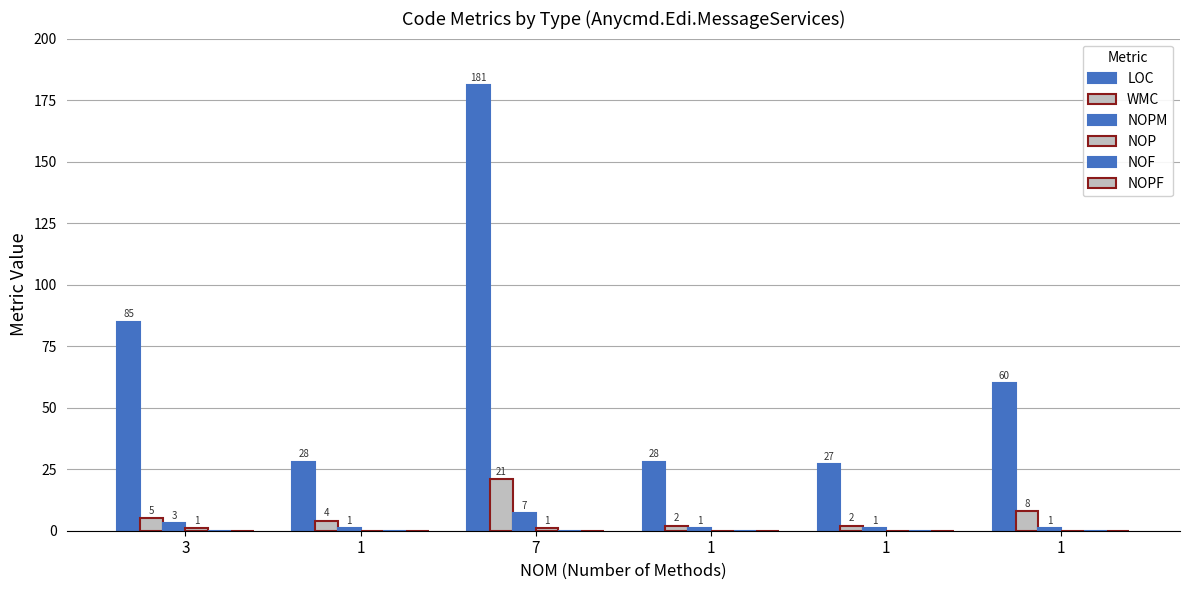

Does the chart contain stacked bars?

No